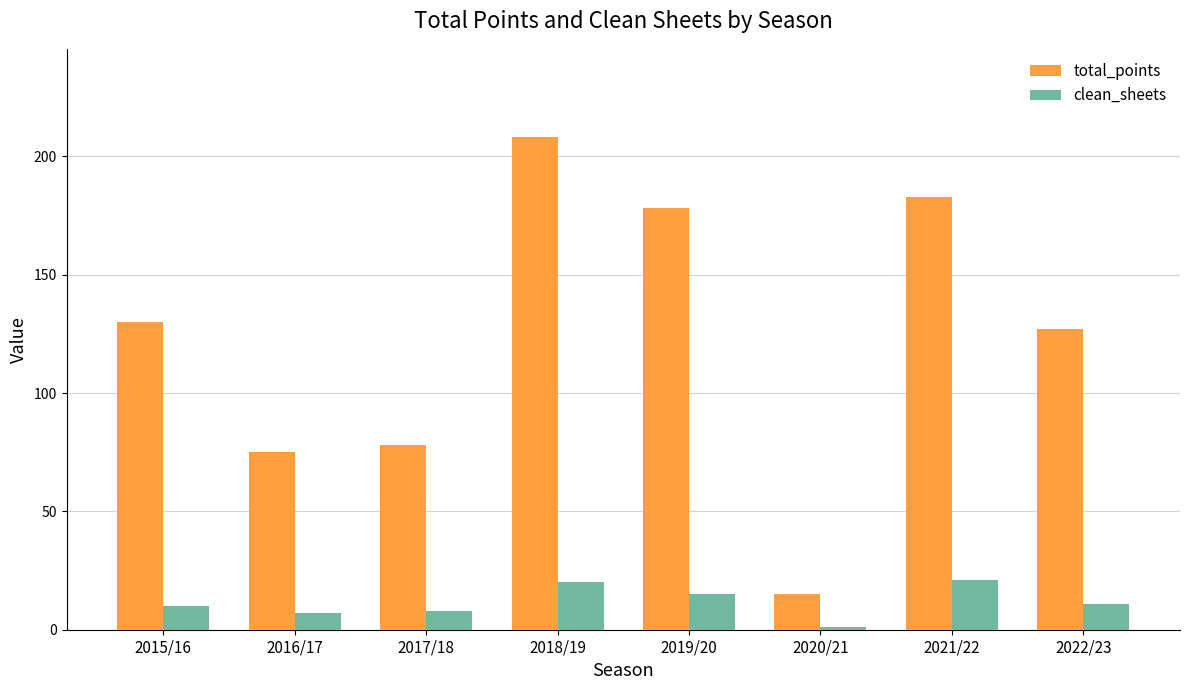

What is the smallest value displayed?

1